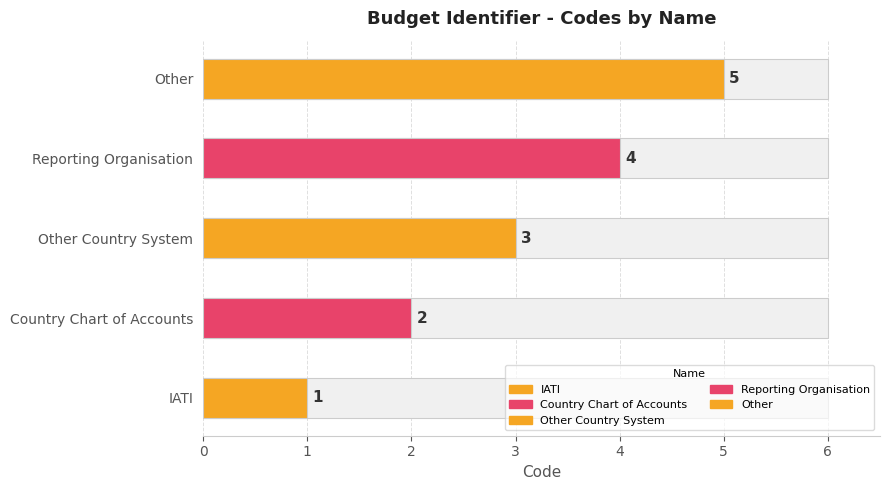

Where is the data nearest to the value 3?

Other Country System